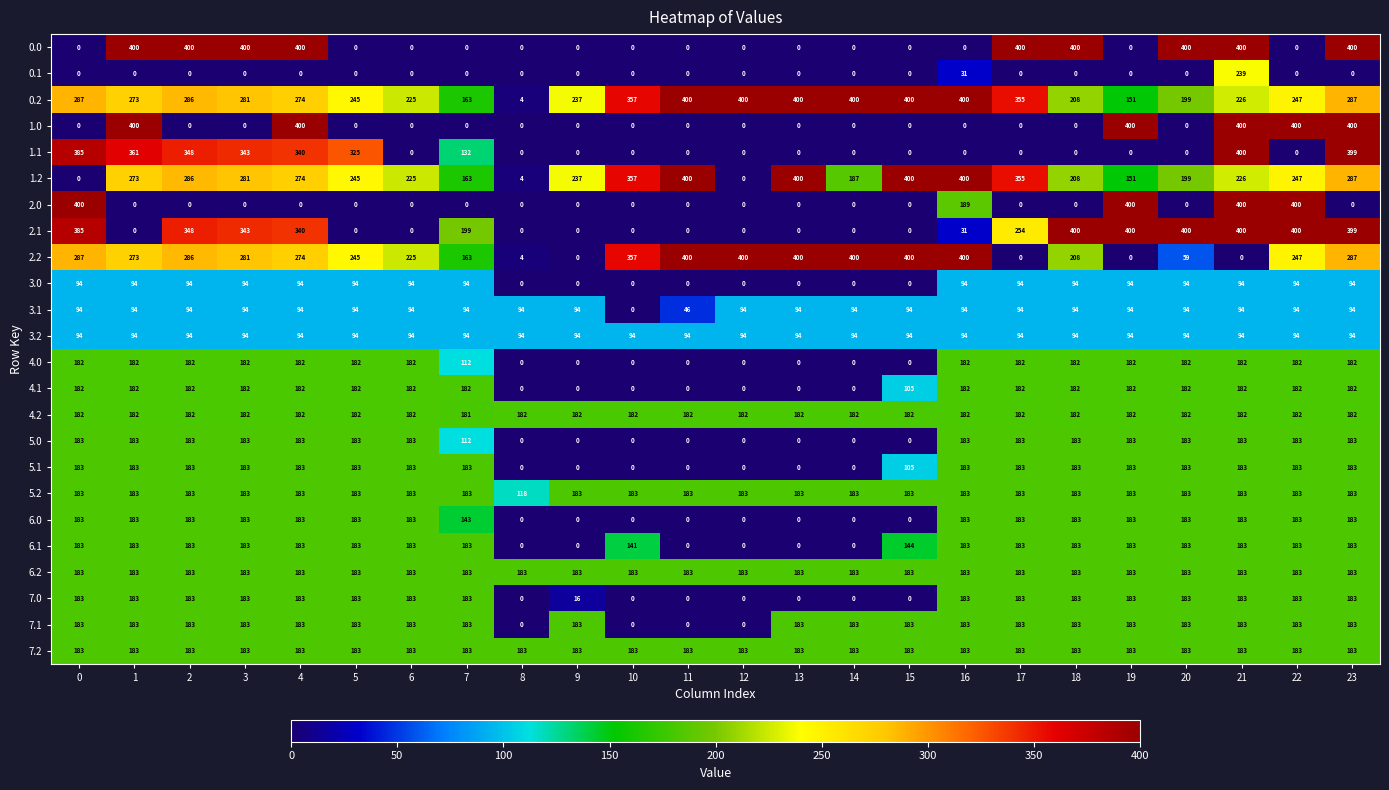

What is the difference between the maximum and minimum values in the 4.0 series?

182